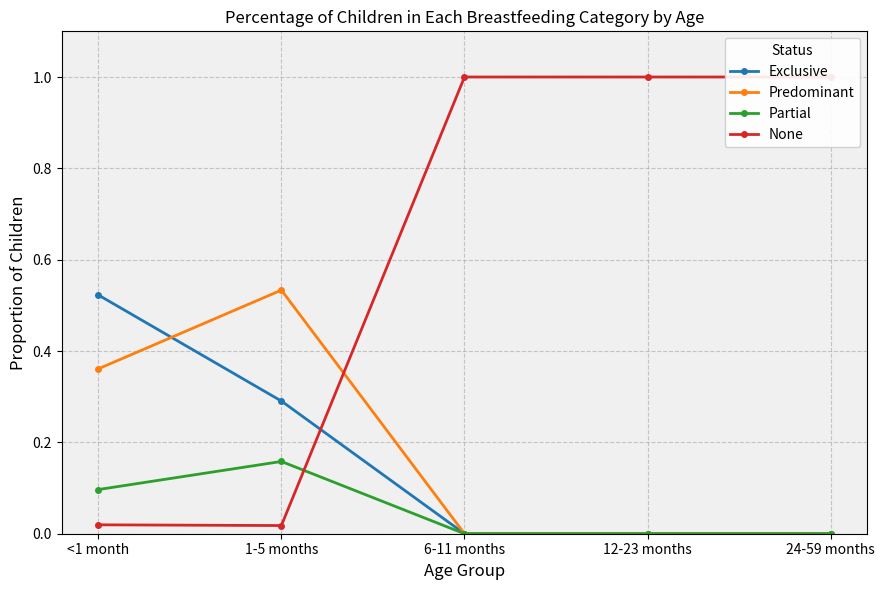

Is it true that Partial equals 0.0 at 12-23 months?

True